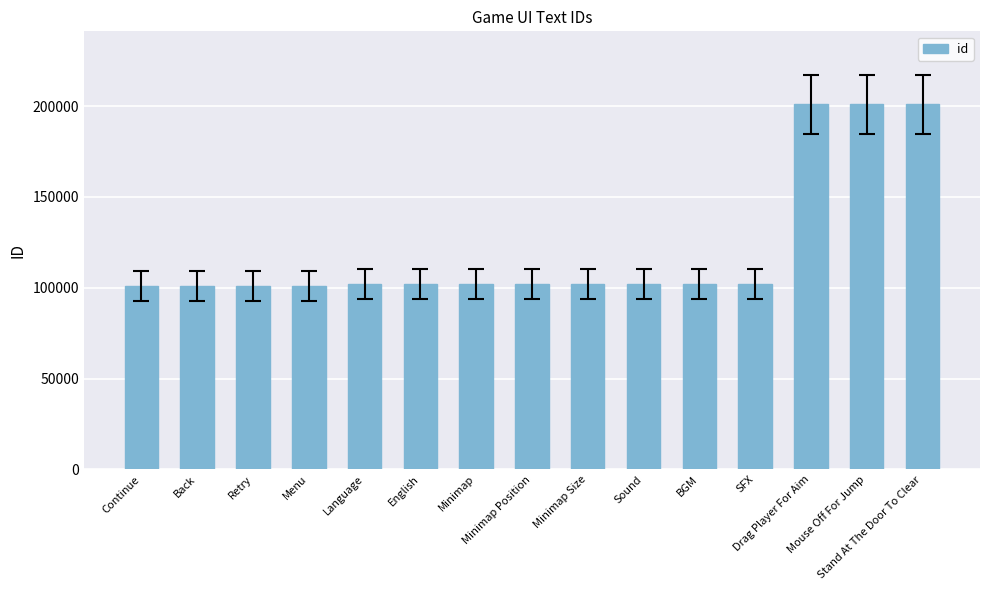

What is the value of the 8th bar from the left?

102011